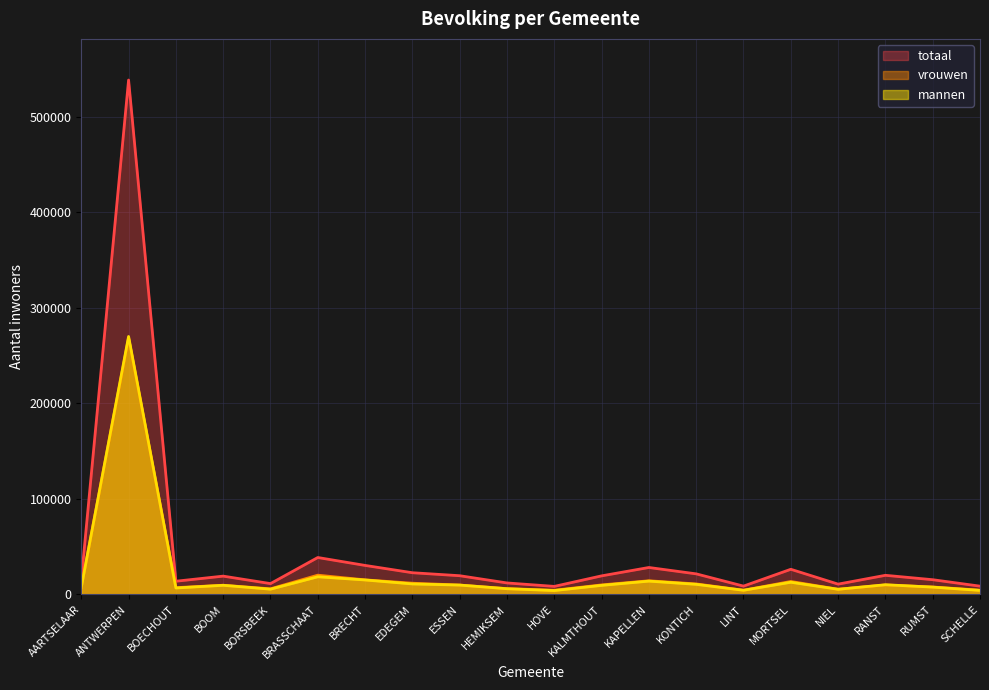

What is the difference between the highest and lowest values at EDEGEM?

11738